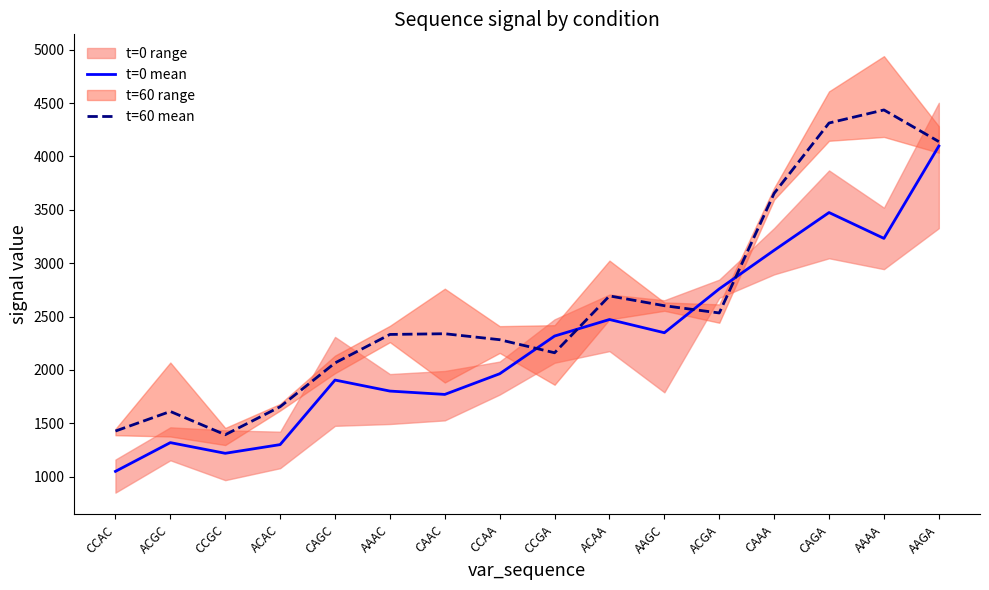

True or false: t=0 mean and t=60 mean cross at least once.

True